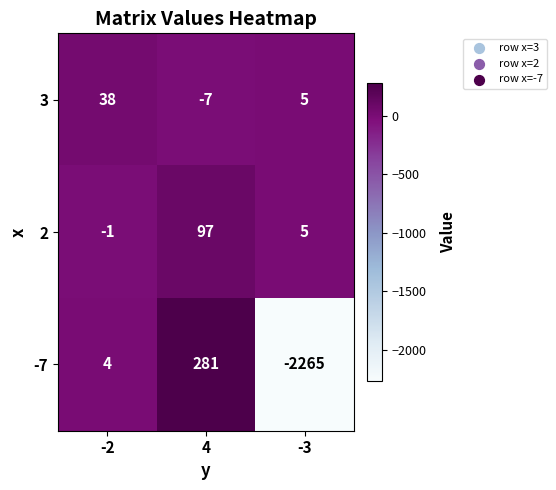

Which series has the widest spread of values?

-7